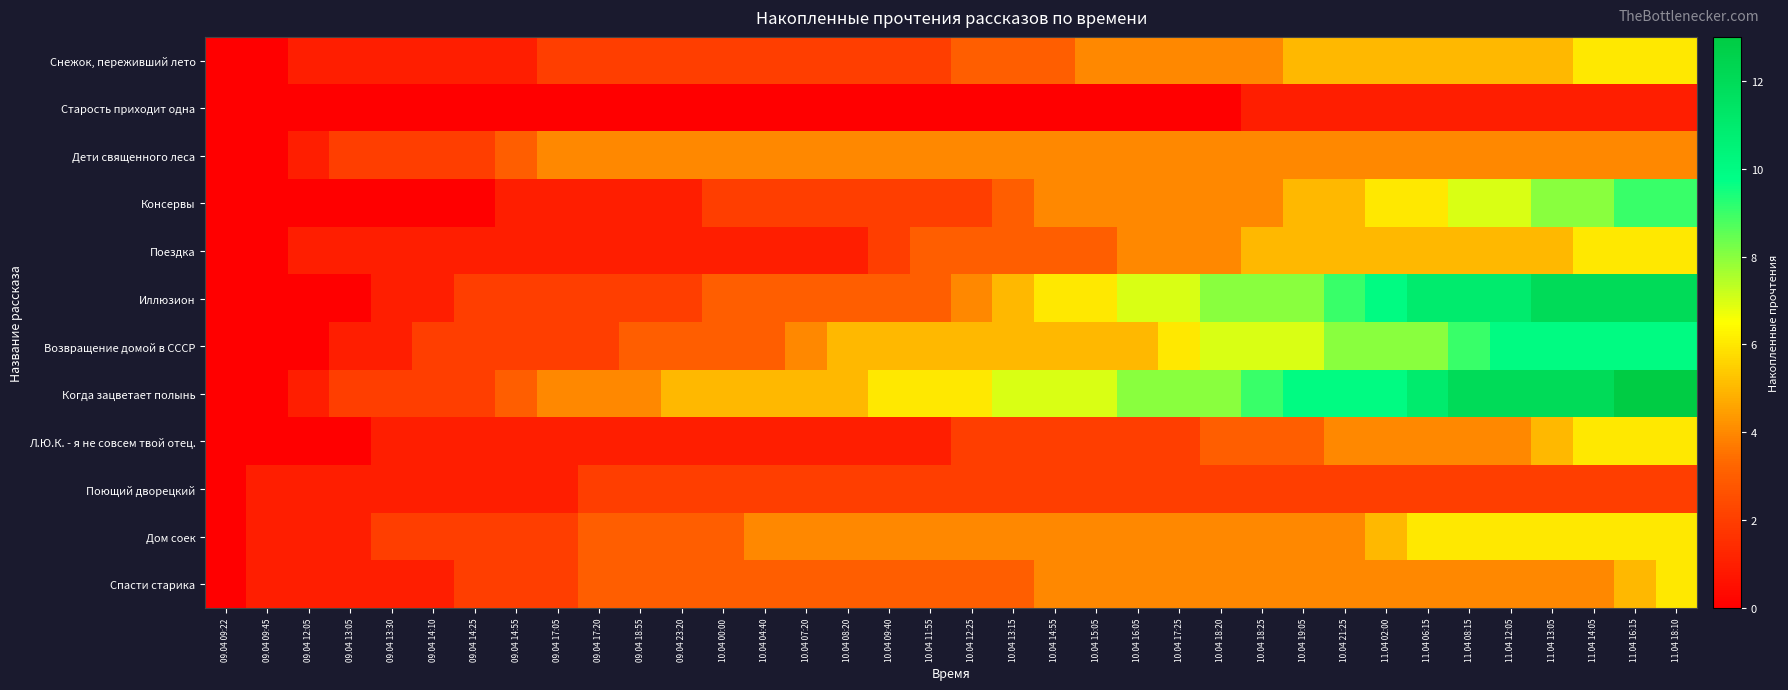

Rank the series at 09.04 13:30 from lowest to highest value.

Старость приходит одна, Консервы, Снежок, переживший лето, Поездка, Иллюзион, Возвращение домой в СССР, Л.Ю.К. - я не совсем твой отец., Поющий дворецкий, Спасти старика, Дети священного леса, Когда зацветает полынь, Дом соек